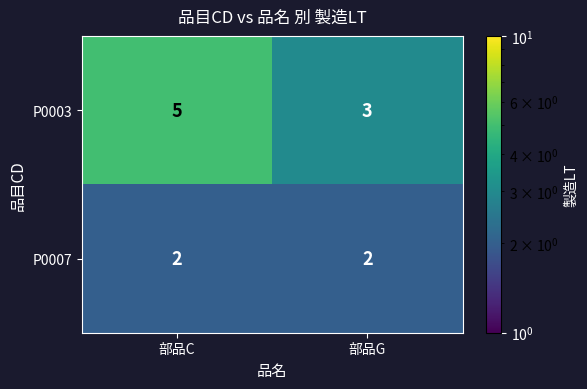

What is the average value of the P0003 series?

4